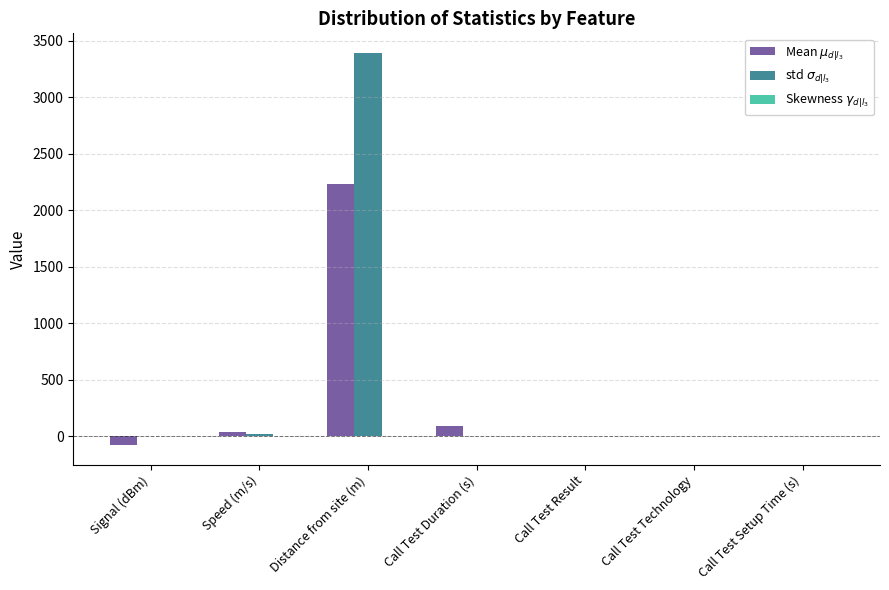

How many categories are shown in the chart?

7